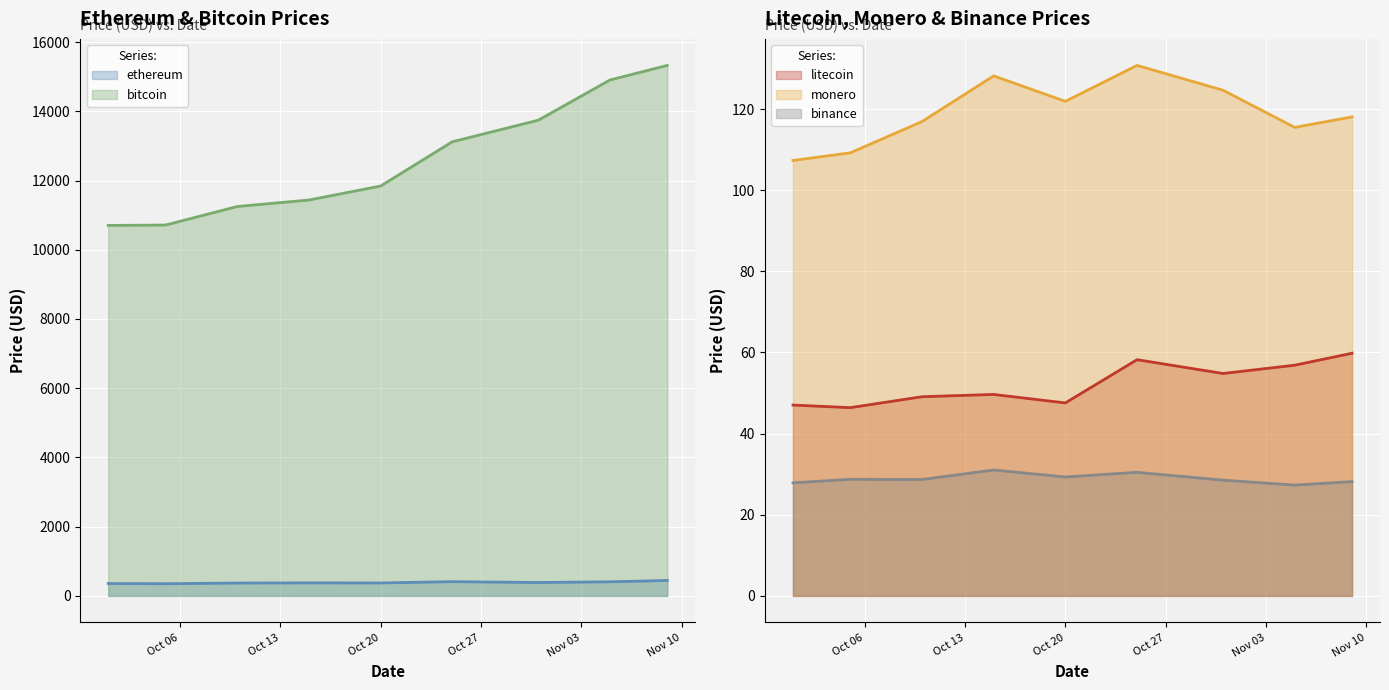

True or false: ethereum (line) and monero (line) intersect in this chart.

False